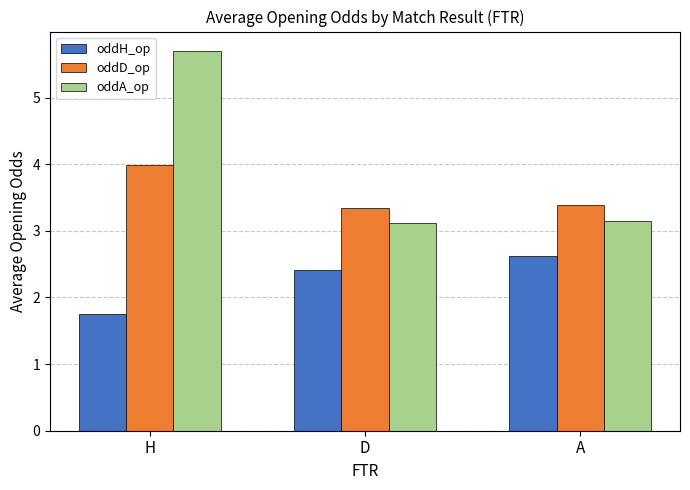

Is the value of oddH_op at D greater than the value of oddA_op at D?

No